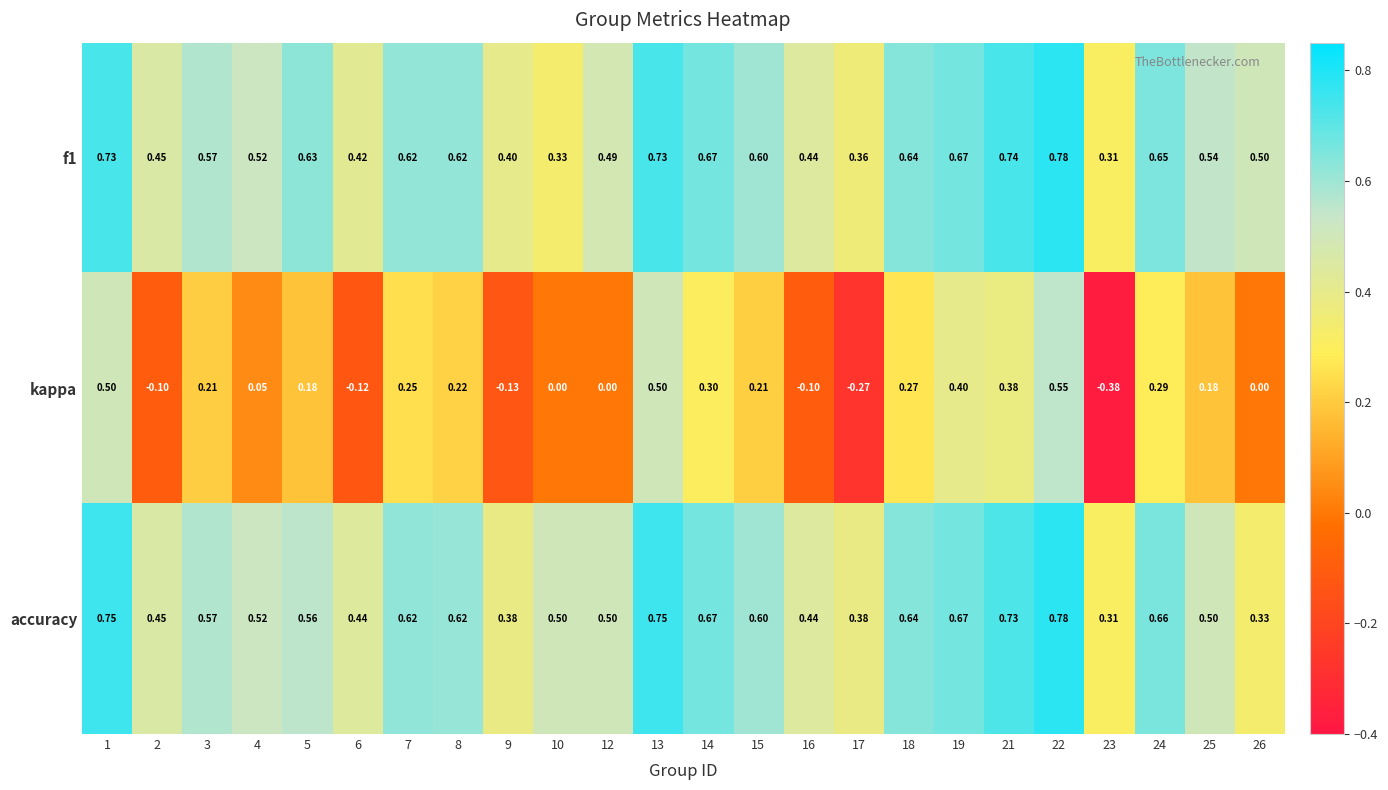

Which series has the largest range (max minus min)?

kappa